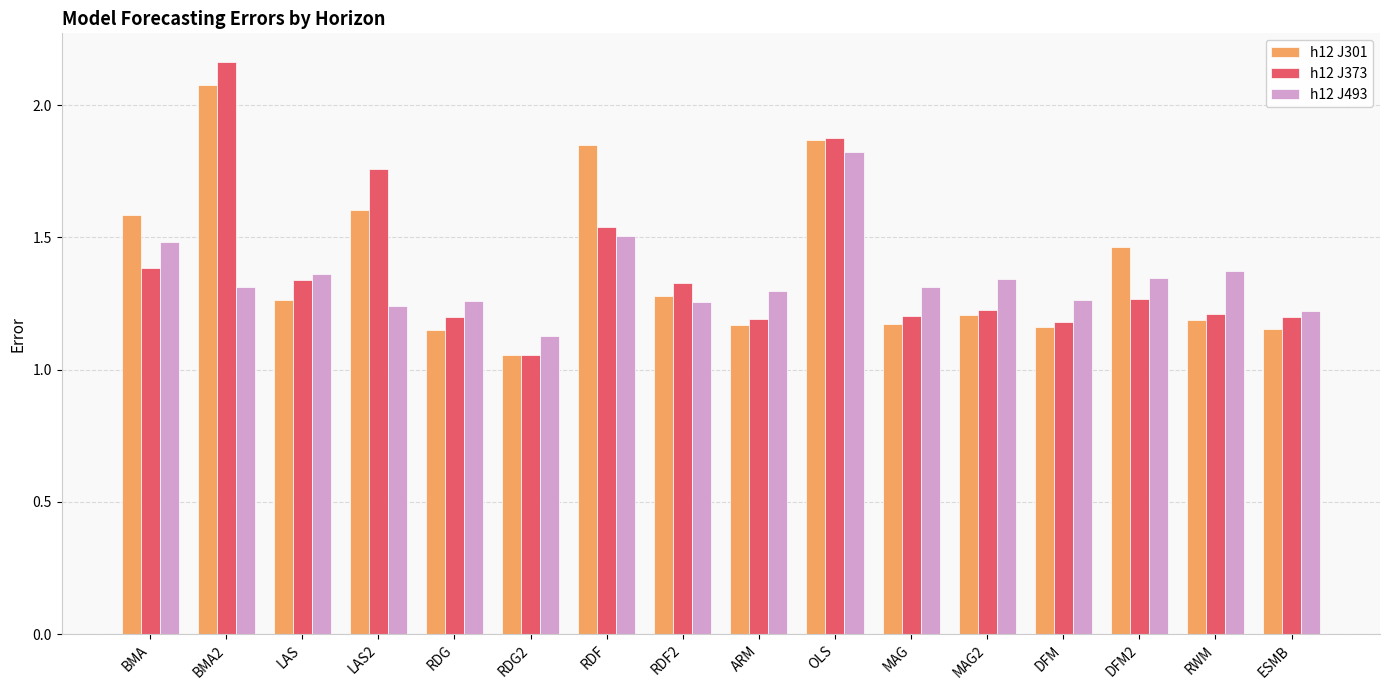

What is the sum of the h12 J493 values at RDF2 and BMA?

2.7